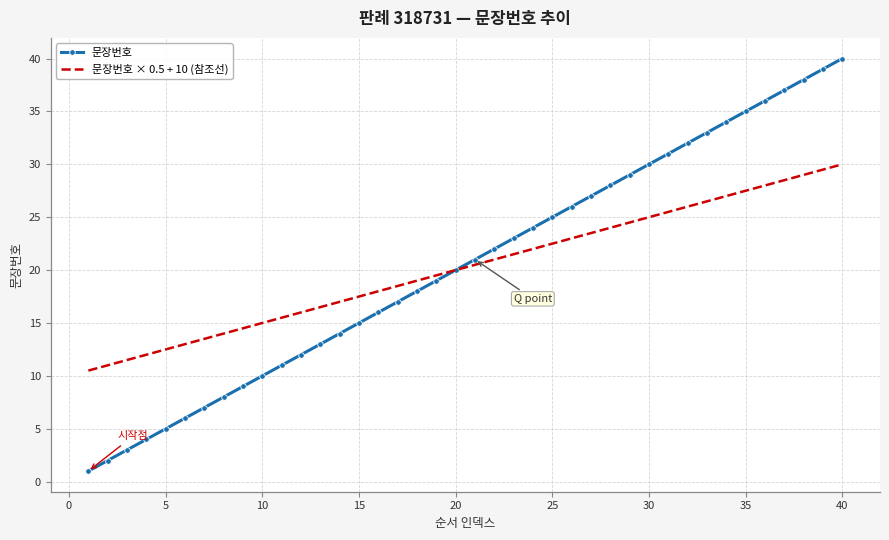

List the series in order of their peak value, lowest first.

문장번호 × 0.5 + 10 (참조선), 문장번호